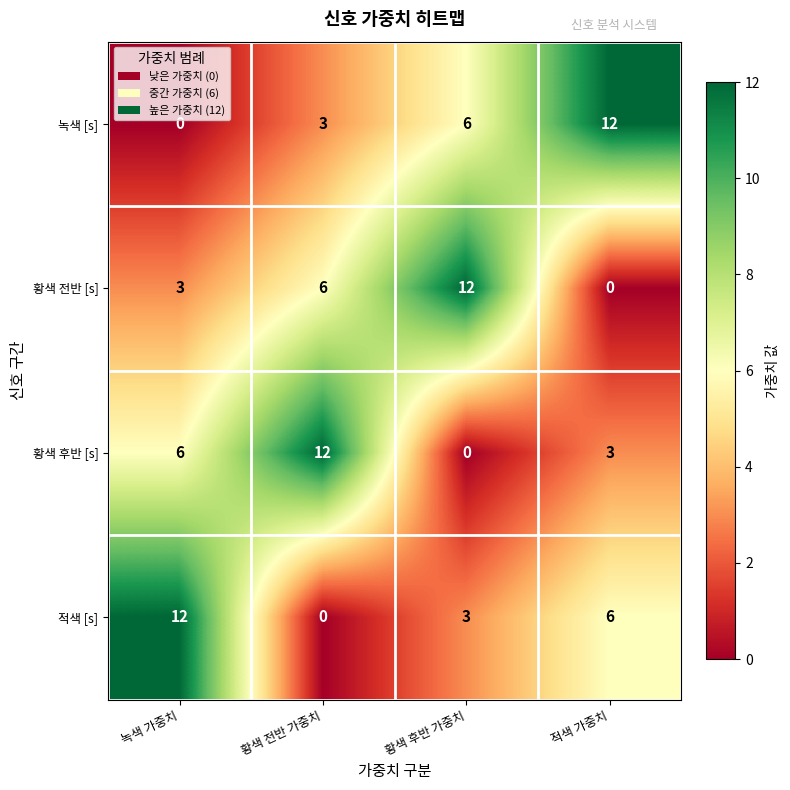

The 적색 [s] series shows 0 at 황색 전반 가중치. True or false?

True